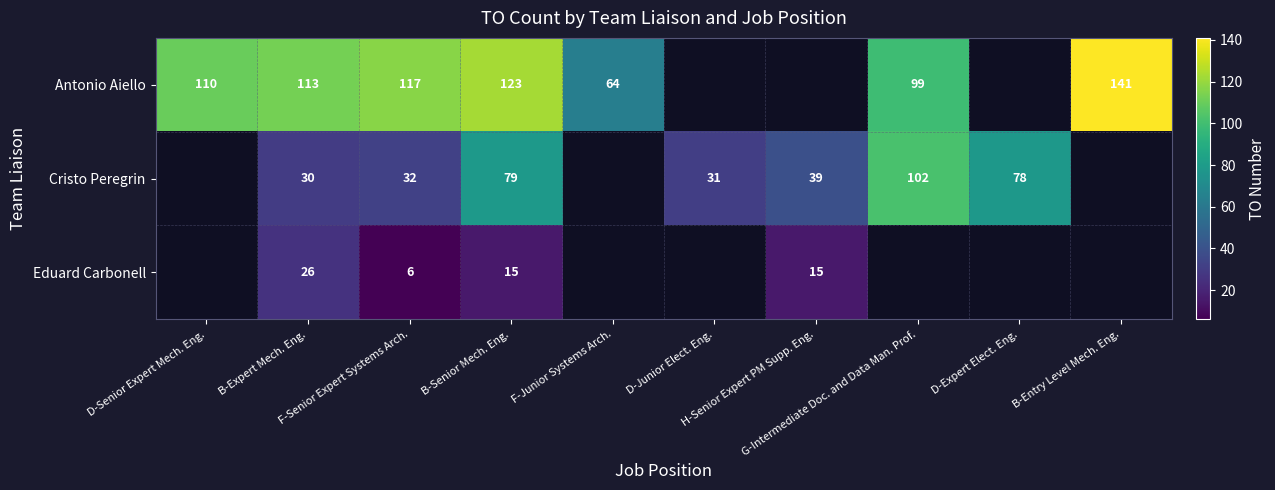

What is the spread (max minus min) of values at B-Expert Mech. Eng.?

87